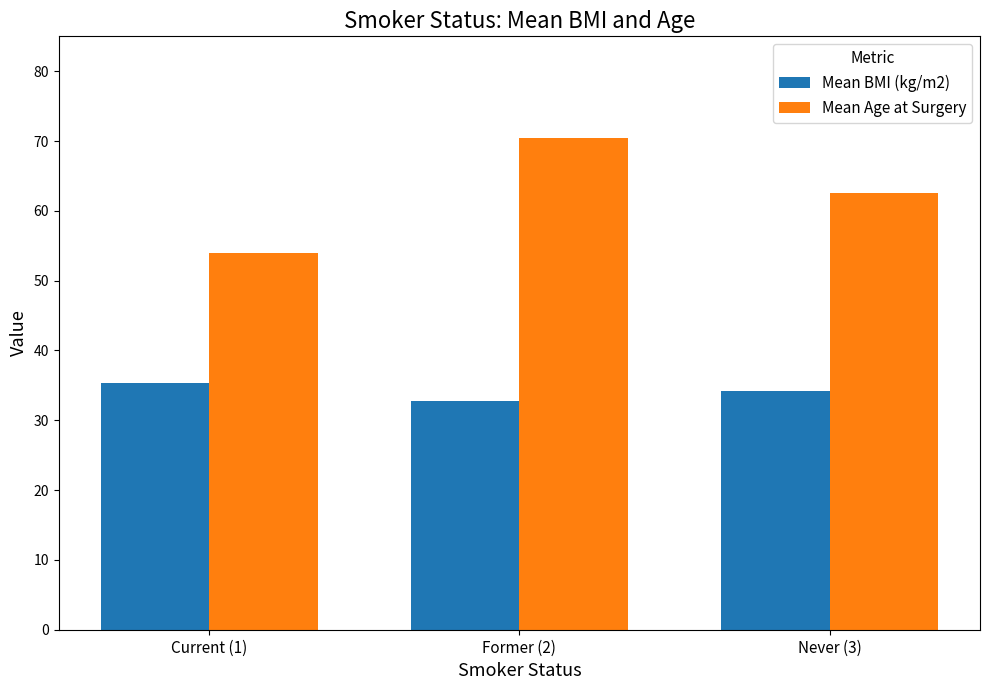

Reading right to left, extract all data points from this chart.

Mean BMI (kg/m2): Never (3)=34.2	Former (2)=32.8	Current (1)=35.4
Mean Age at Surgery: Never (3)=62.6	Former (2)=70.4	Current (1)=54.0